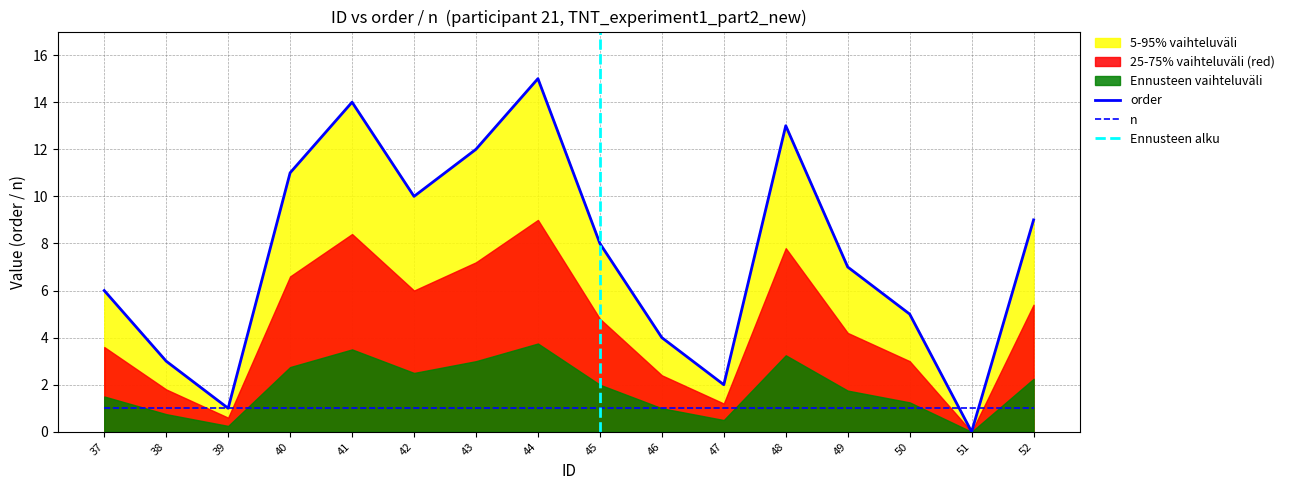

Reading left to right, extract all data points from this chart.

6	3	1	11	14	10	12	15	8	4	2	13	7	5	0	9